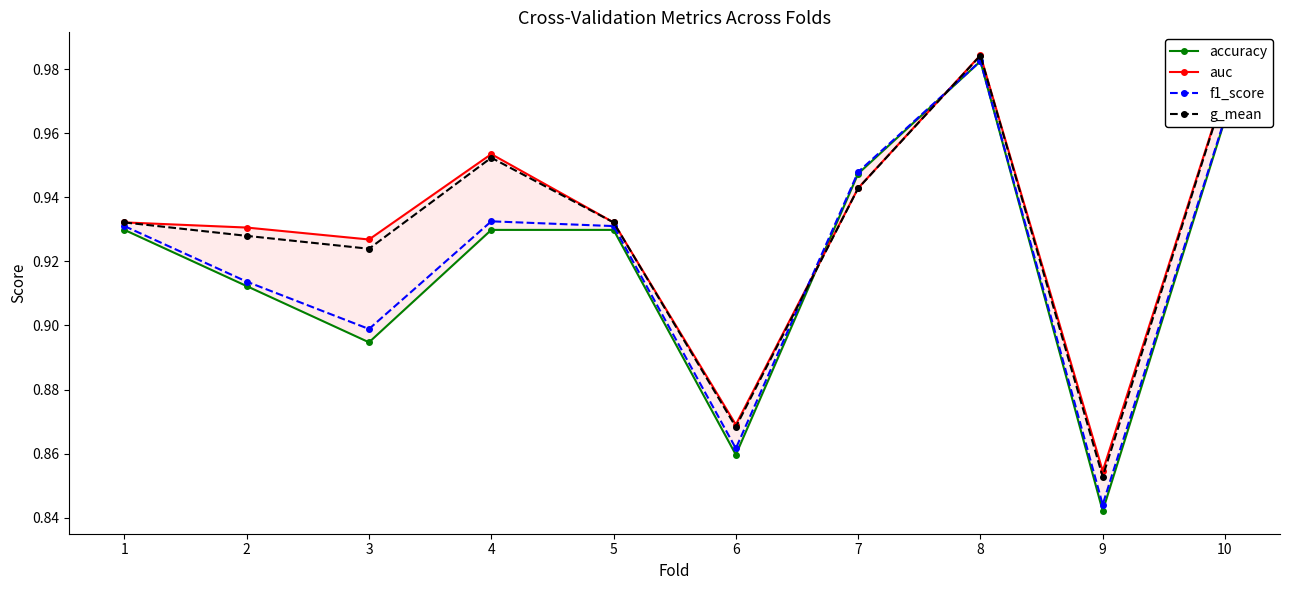

What is the approximate value of f1_score at 1?

0.9